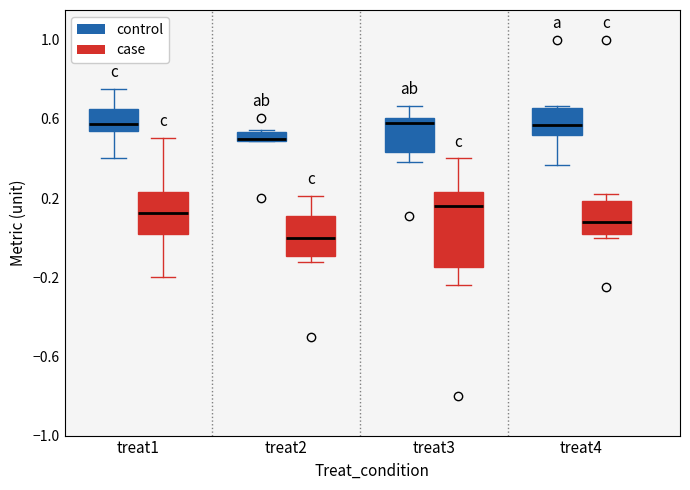

Where does the upper whisker of the box for treat2 (case) end on the y-axis? The values are not printed on the chart, so give them approximately, as read against the axis.

0.20